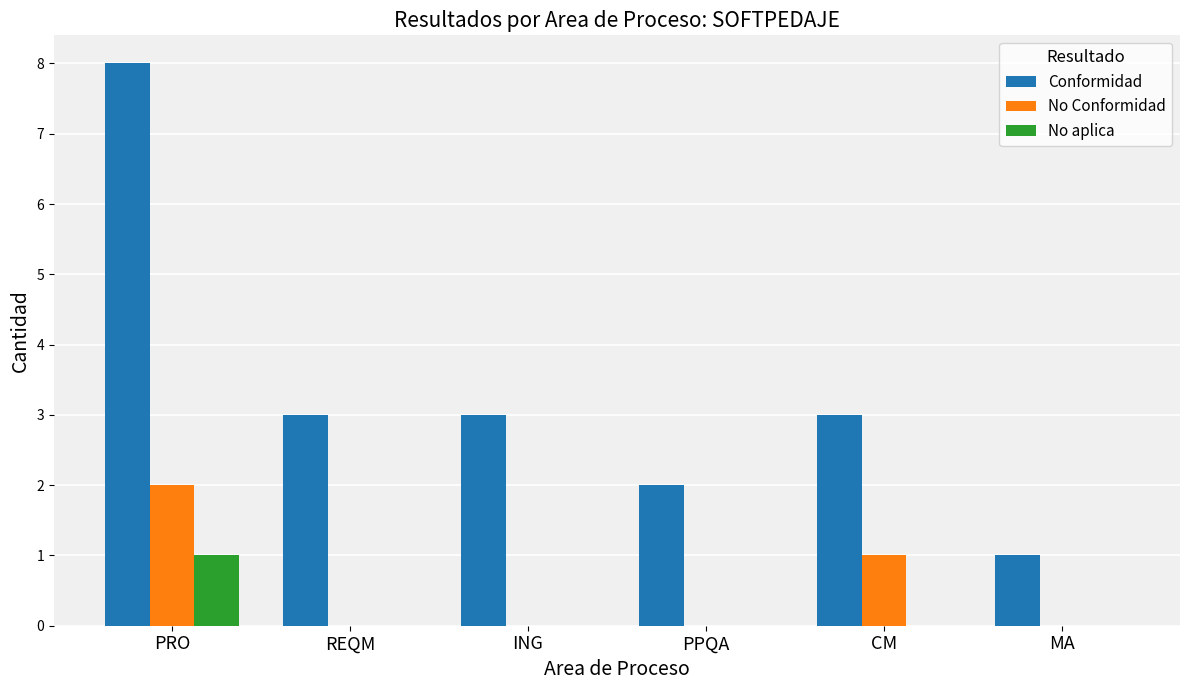

The value of No Conformidad at MA is 0. True or false?

True